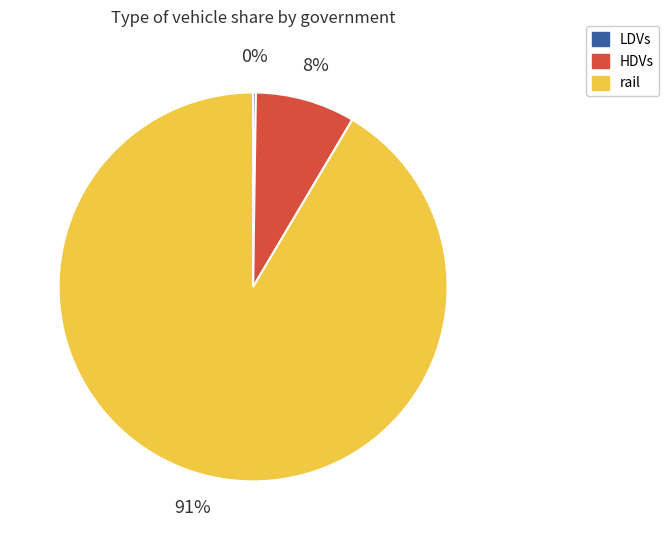

Is there a majority slice in this chart?

Yes